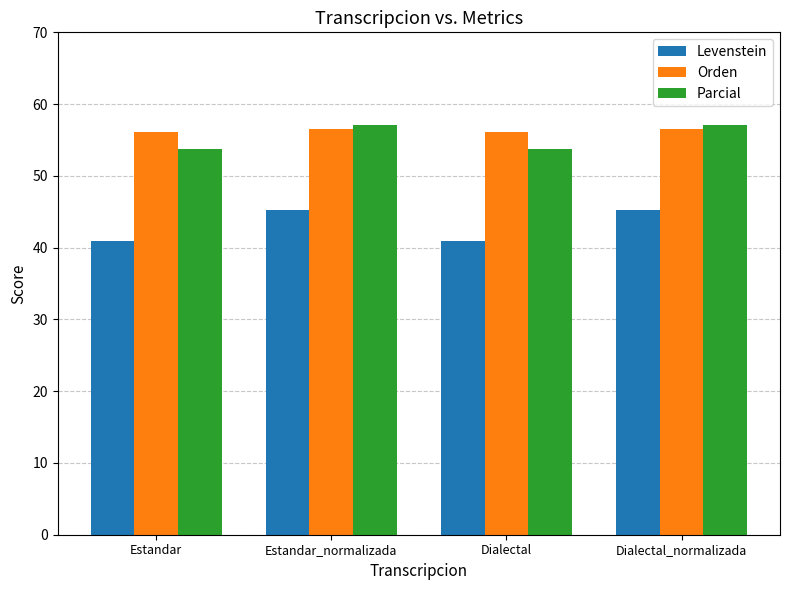

At how many categories does at least one series exceed 47?

4